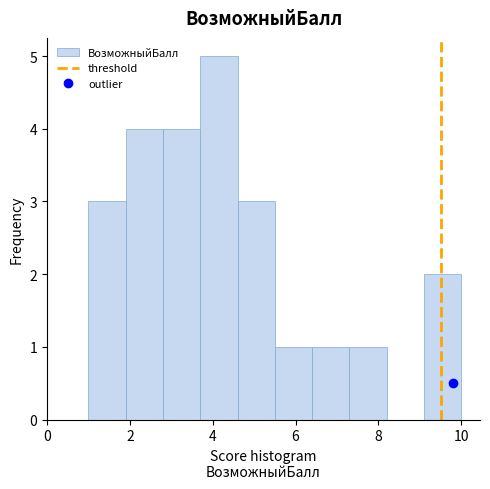

Over which range of the x-axis is the bar tallest?

3.7 to 4.6